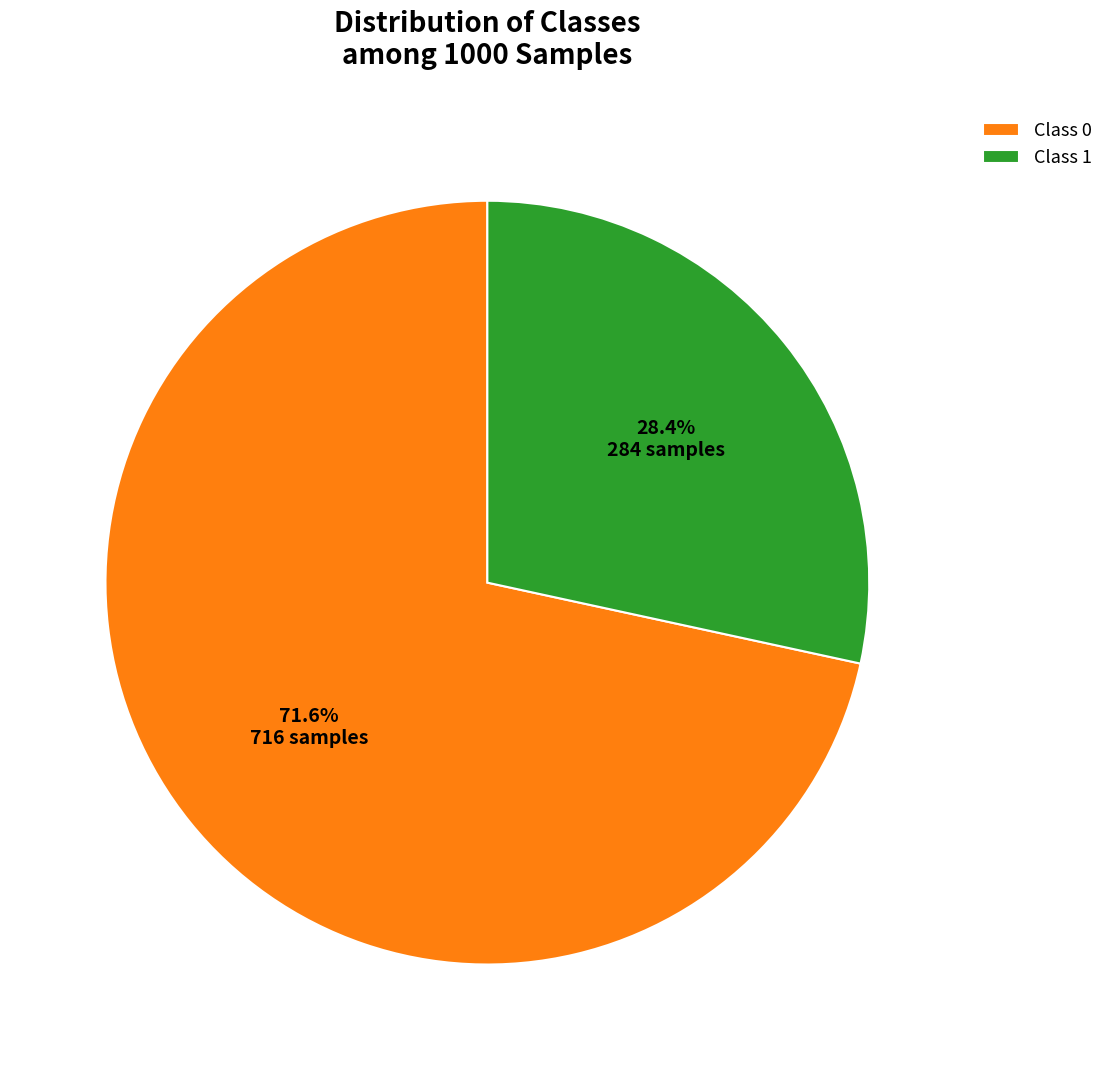

Rank the categories by value from highest to lowest.

Class 0, Class 1